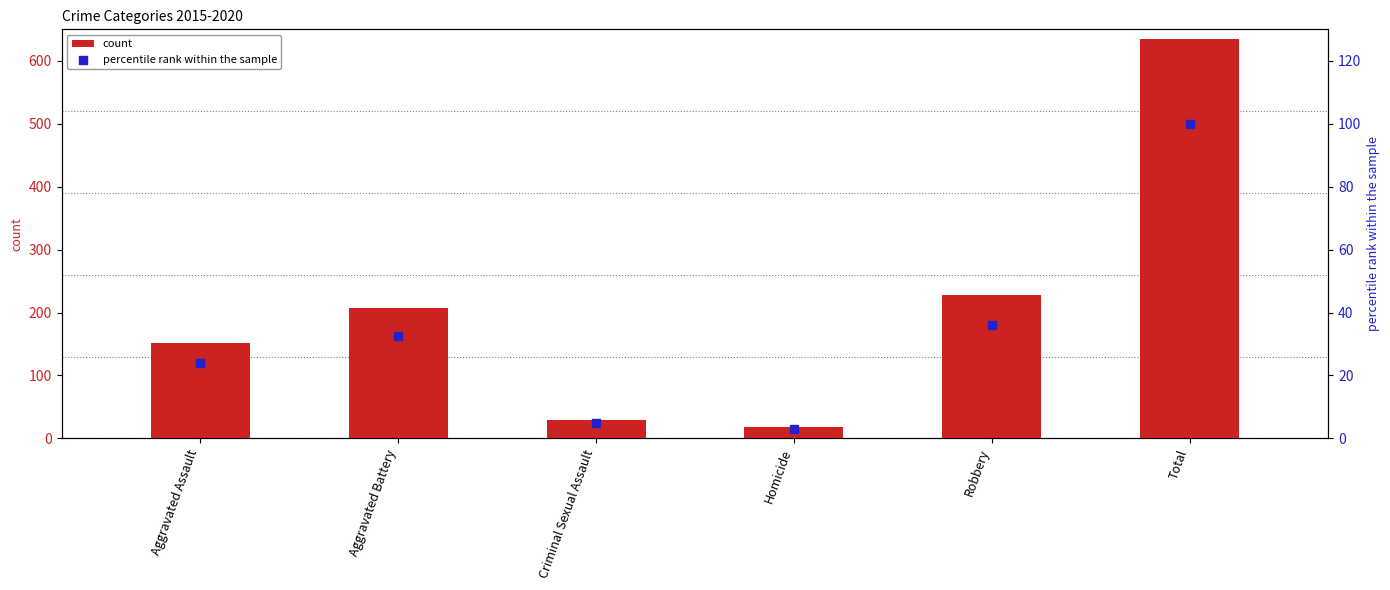

At which category is the sum across all series the highest?

Total